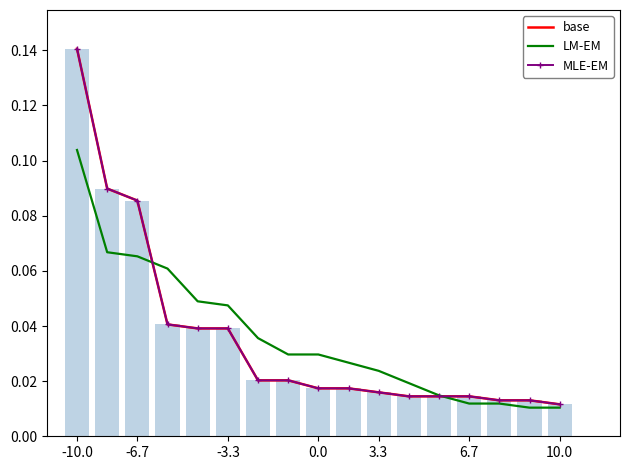

Which category has the lowest value in the MLE-EM series?

10.0